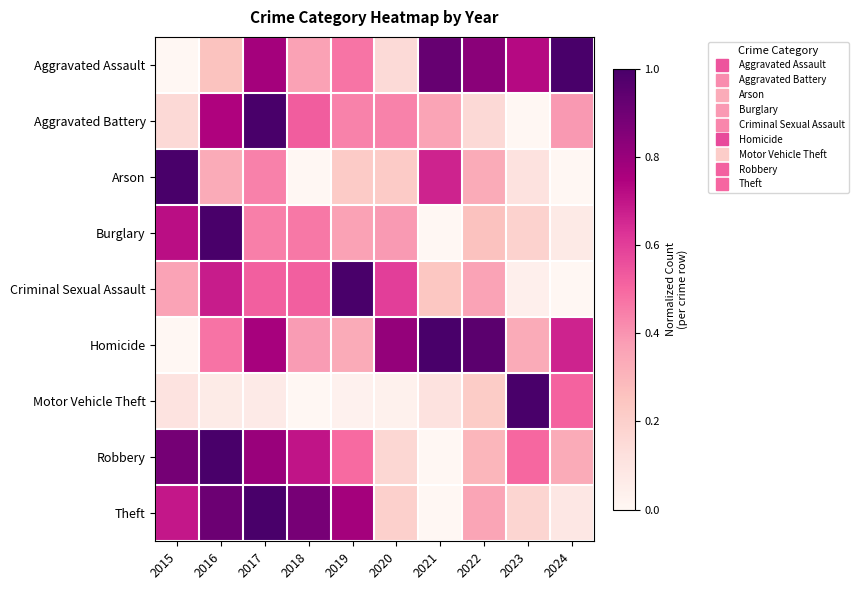

Reading left to right, transcribe all the data shown in this chart.

Aggravated Assault: 2015=0.0	2016=0.3	2017=0.8	2018=0.4	2019=0.5	2020=0.2	2021=0.9	2022=0.8	2023=0.7	2024=1.0
Aggravated Battery: 2015=0.2	2016=0.7	2017=1.0	2018=0.5	2019=0.4	2020=0.4	2021=0.4	2022=0.2	2023=0.0	2024=0.4
Arson: 2015=1.0	2016=0.3	2017=0.4	2018=0.0	2019=0.2	2020=0.2	2021=0.7	2022=0.3	2023=0.1	2024=0.0
Burglary: 2015=0.7	2016=1.0	2017=0.4	2018=0.5	2019=0.4	2020=0.4	2021=0.0	2022=0.3	2023=0.2	2024=0.1
Criminal Sexual Assault: 2015=0.4	2016=0.7	2017=0.5	2018=0.5	2019=1.0	2020=0.6	2021=0.2	2022=0.4	2023=0.0	2024=0.0
Homicide: 2015=0.0	2016=0.5	2017=0.8	2018=0.4	2019=0.3	2020=0.8	2021=1.0	2022=1.0	2023=0.3	2024=0.7
Motor Vehicle Theft: 2015=0.1	2016=0.1	2017=0.1	2018=0.0	2019=0.0	2020=0.0	2021=0.1	2022=0.2	2023=1.0	2024=0.5
Robbery: 2015=0.9	2016=1.0	2017=0.8	2018=0.7	2019=0.5	2020=0.2	2021=0.0	2022=0.3	2023=0.5	2024=0.3
Theft: 2015=0.7	2016=0.9	2017=1.0	2018=0.9	2019=0.8	2020=0.2	2021=0.0	2022=0.4	2023=0.2	2024=0.1